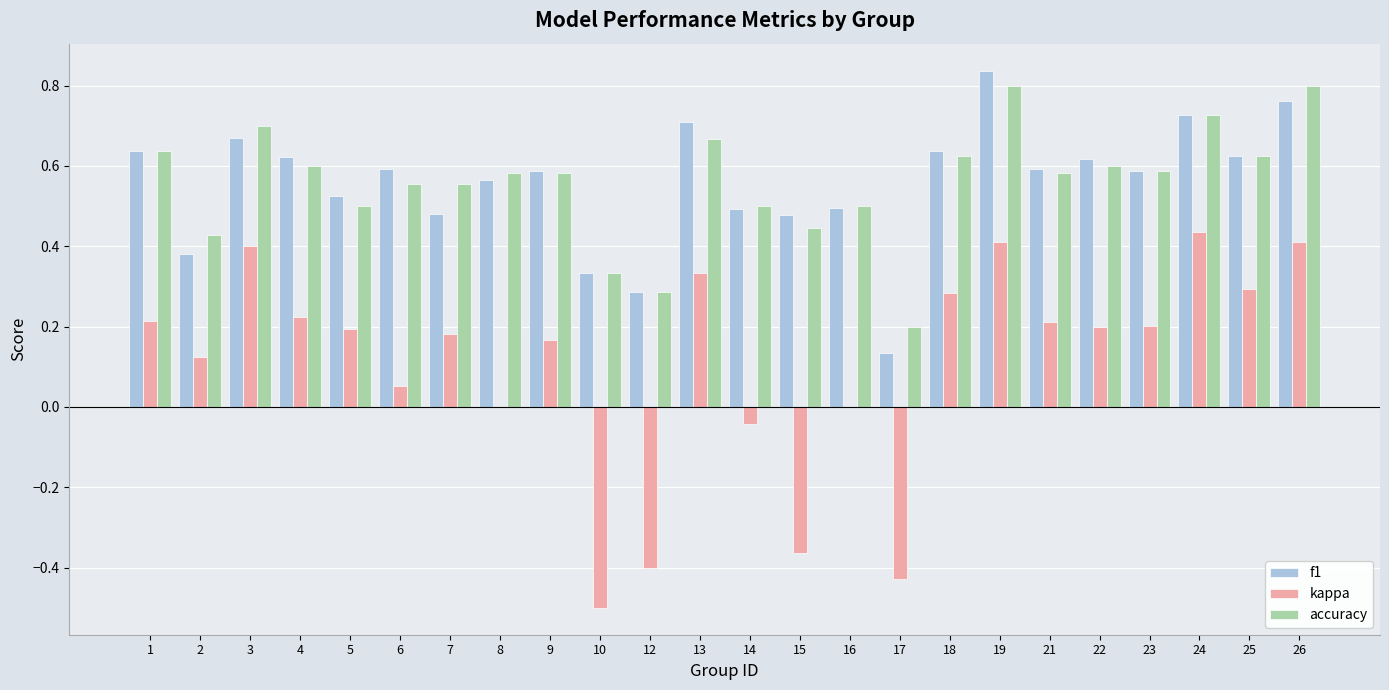

Which category has the highest value across all series?

19